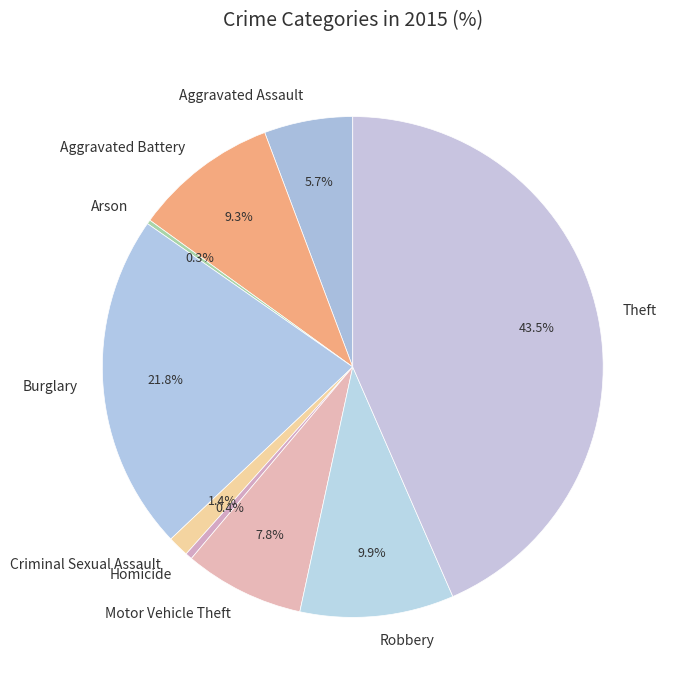

Is there any slice that represents more than half of the pie?

No